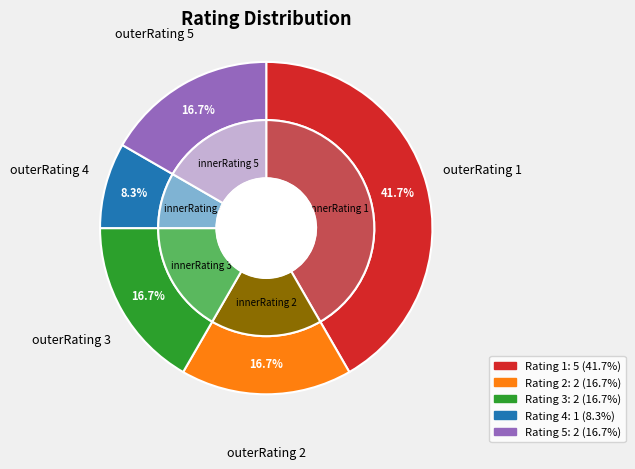

What percentage is NOT represented by Rating 4?

91.7%